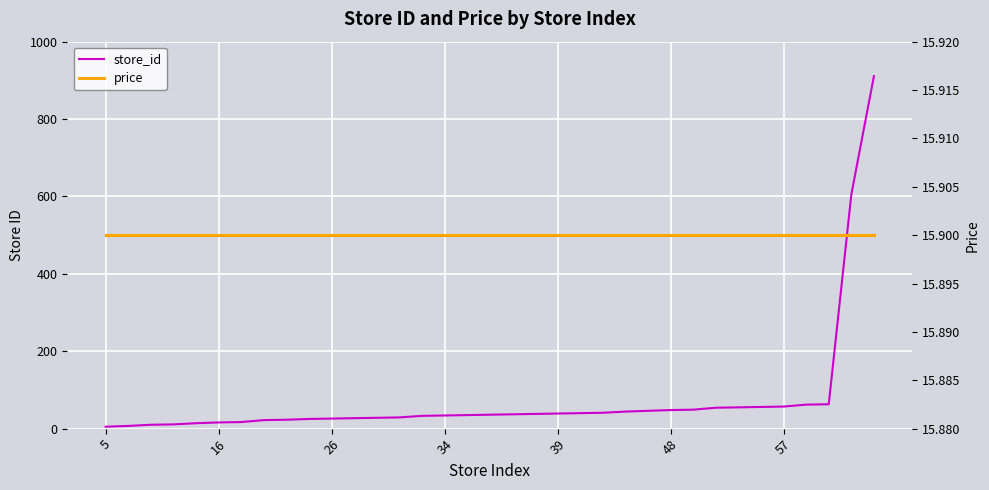

Which label corresponds to the smallest value in the chart?

5